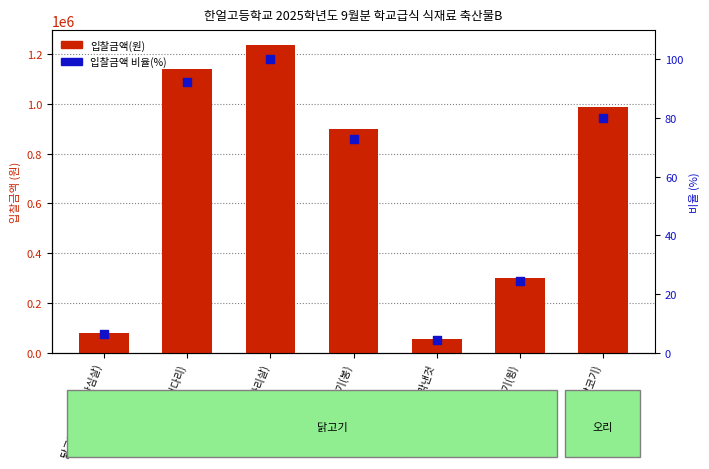

Which series reaches the minimum Y coordinate?

입찰금액 비율(%)